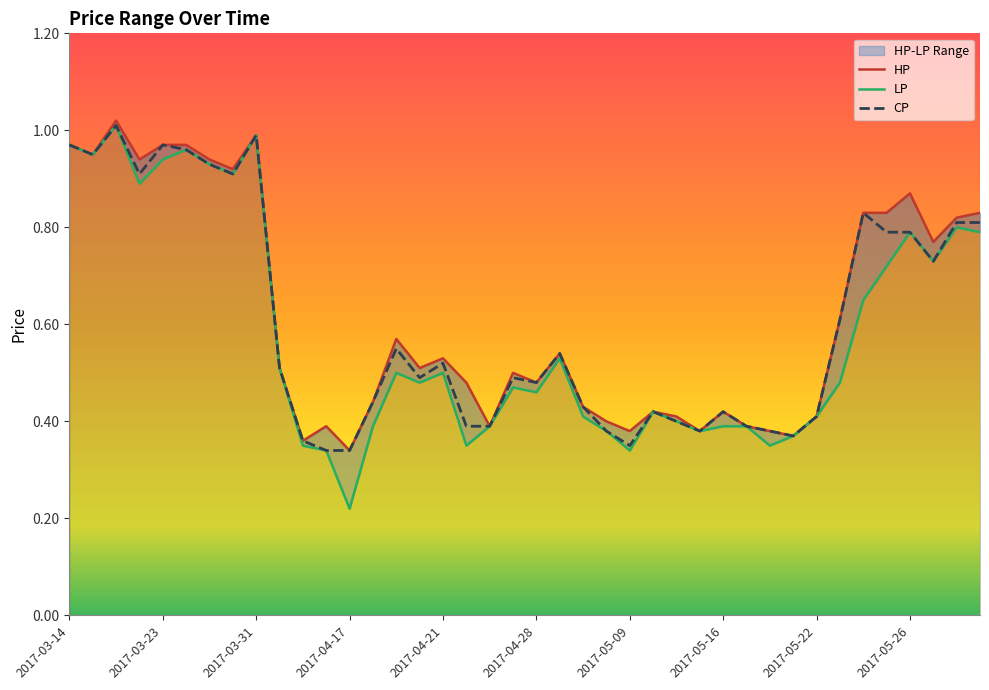

The value of LP at 2017-03-14 is 1.7. True or false?

False